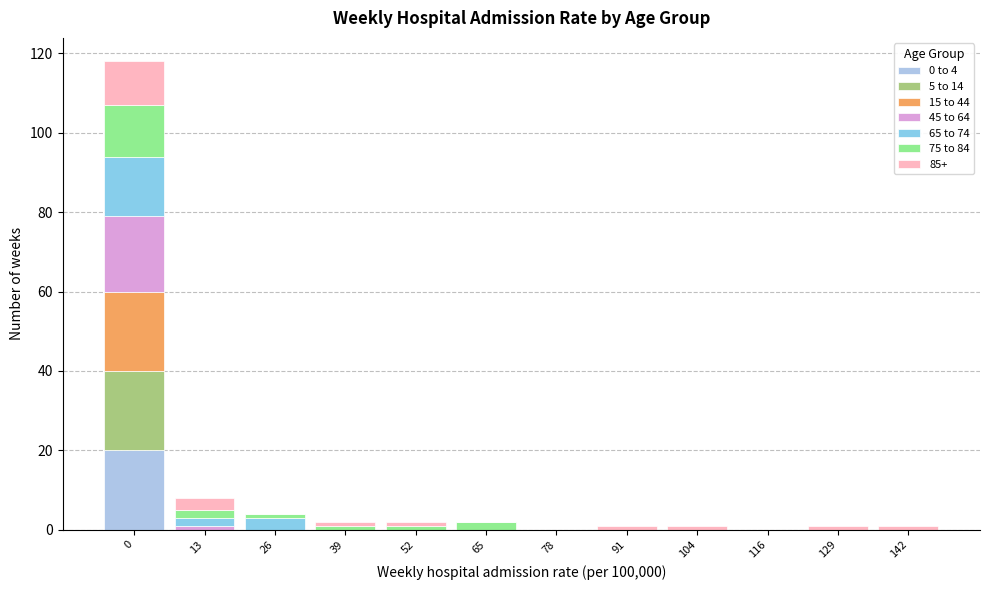

Are the bars horizontal?

No